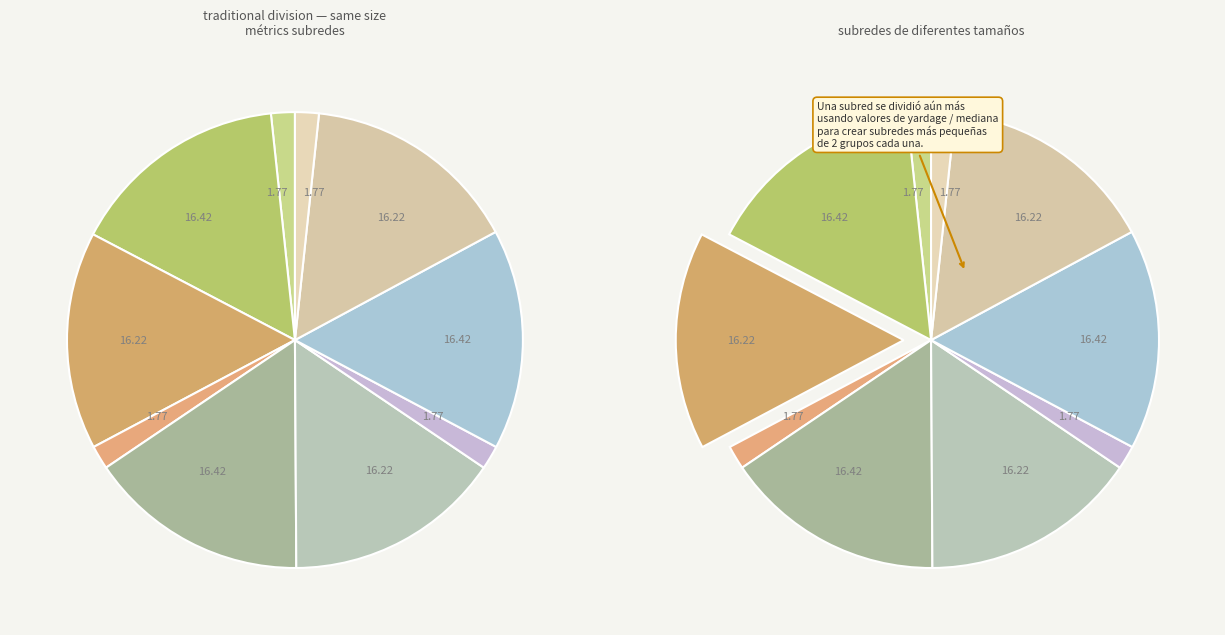

To the nearest percent, what is the difference between the largest and smallest slice percentages?

14%